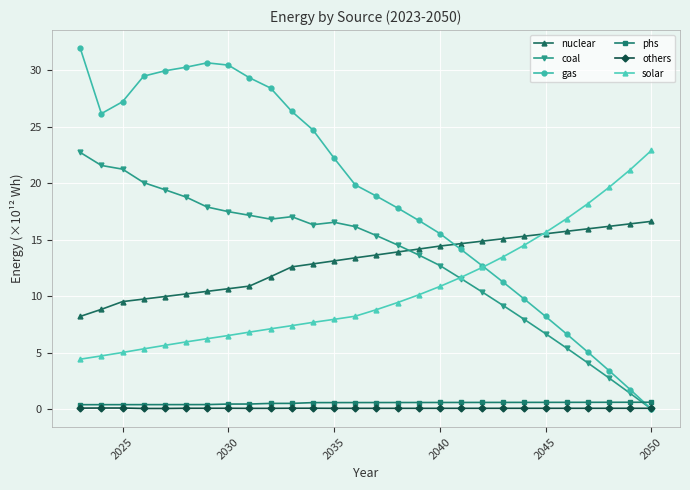

Which series has the widest spread of values?

gas